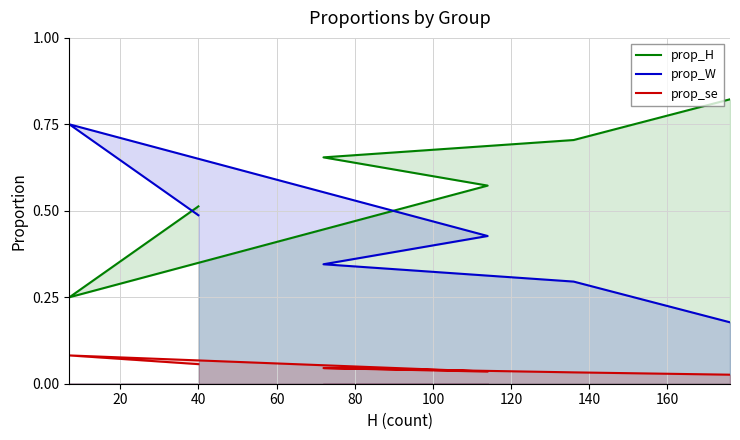

How many data points does each series have?

6